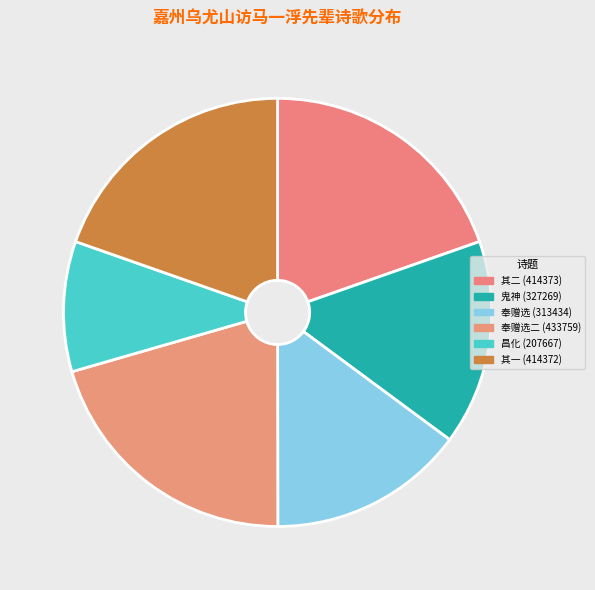

What is the largest slice in the pie chart?

奉赠选二 (433759)